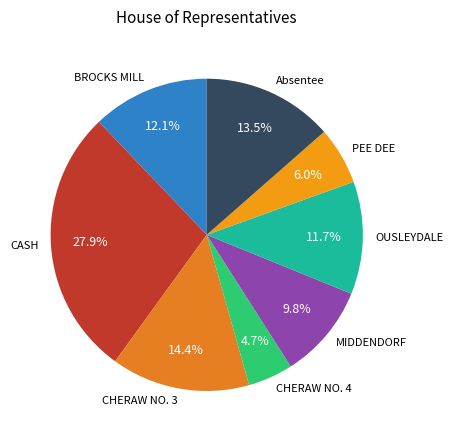

Is there any slice that represents more than half of the pie?

No